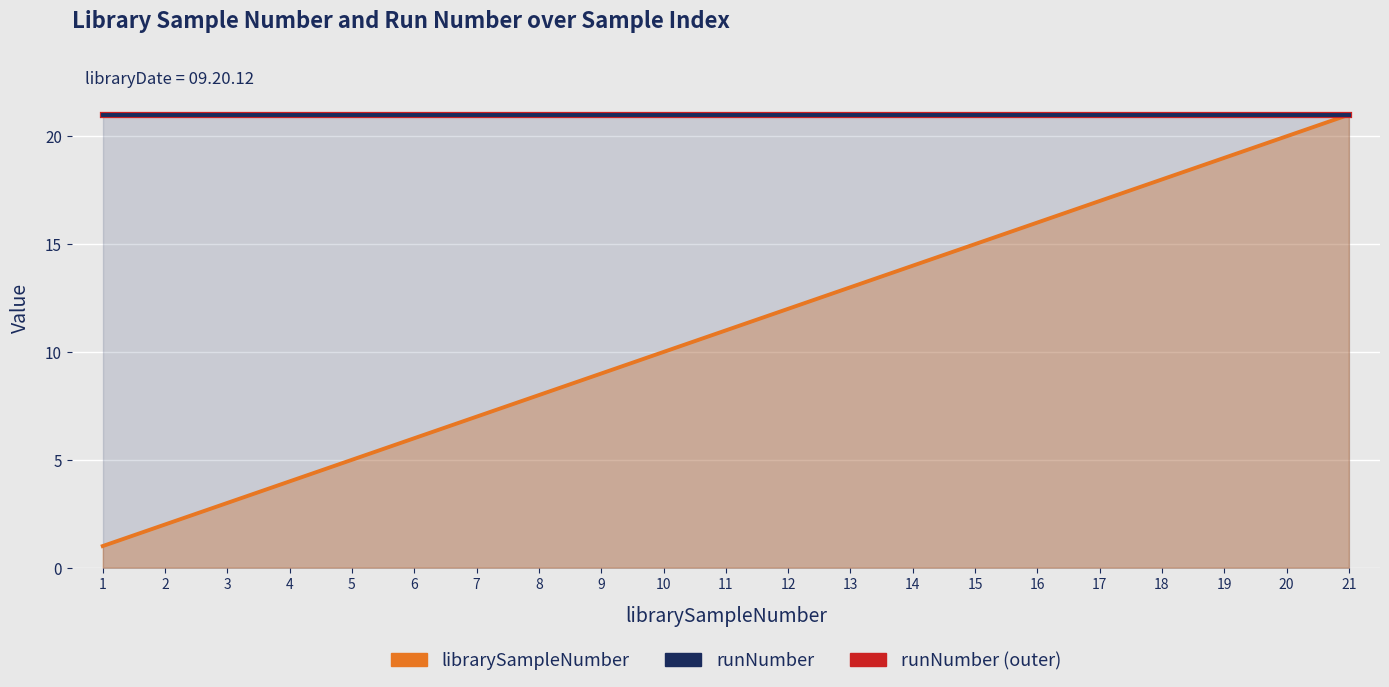

Which series has the widest spread of values?

librarySampleNumber